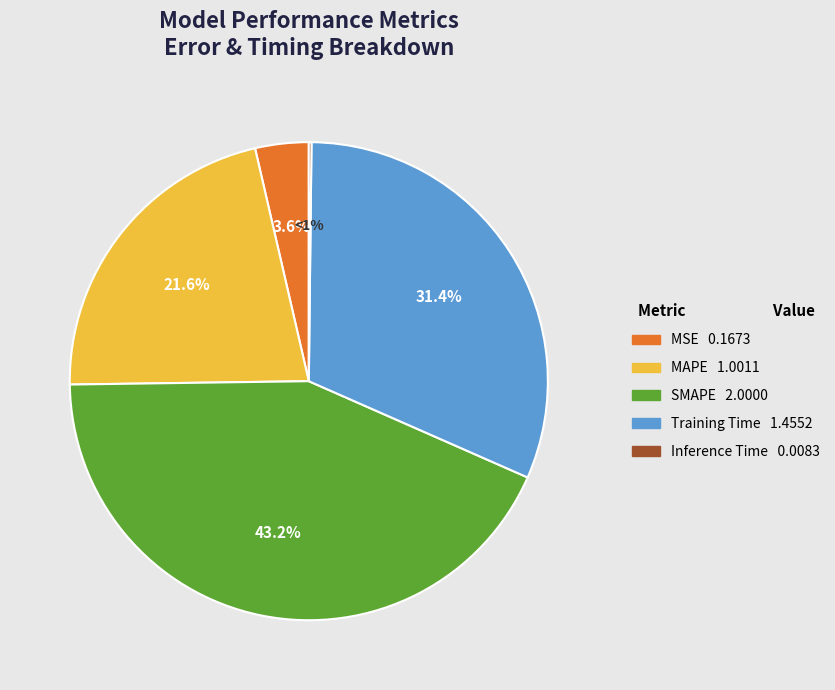

What is the smallest slice in the pie chart?

Inference Time